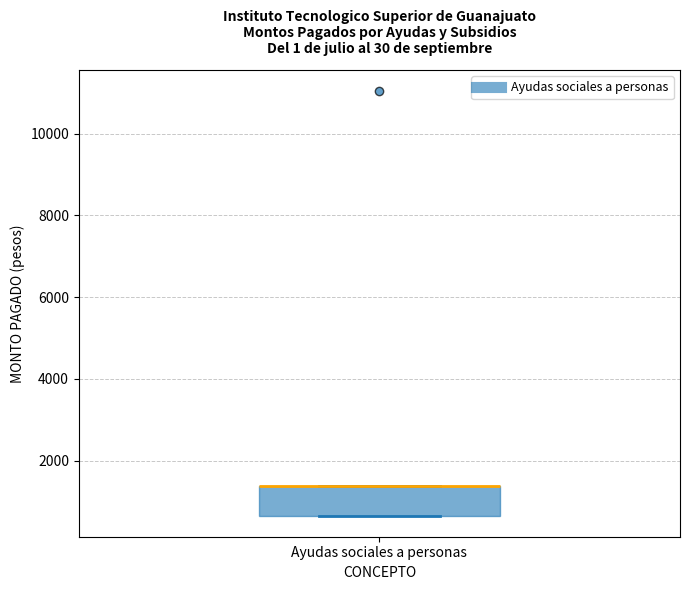

Transcribe this box plot: give where the median line is, the range the box spans, and where the two whiskers end, as read against the y-axis. The values are not printed on the chart, so give them approximately, as read against the axis.

median 1400 (drawn on the box's upper edge), box 600 to 1400, whiskers 600 to 1400